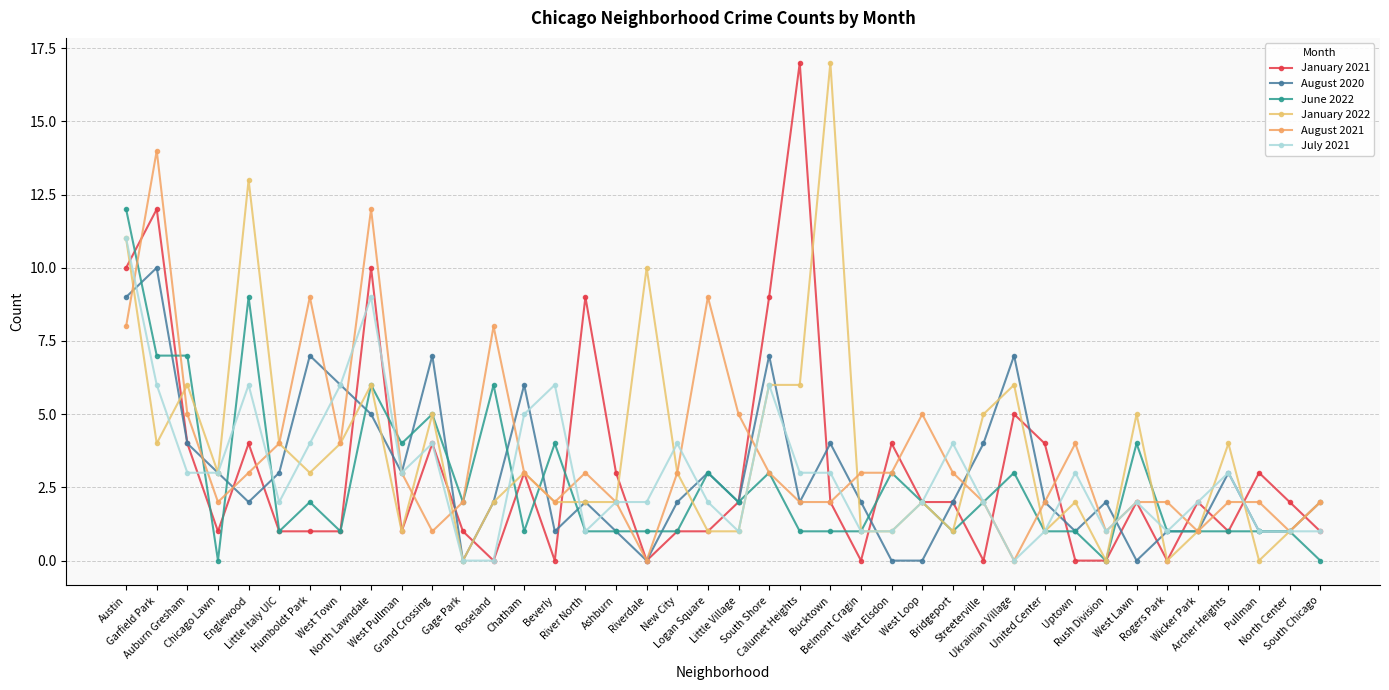

What position from the left is Englewood?

5